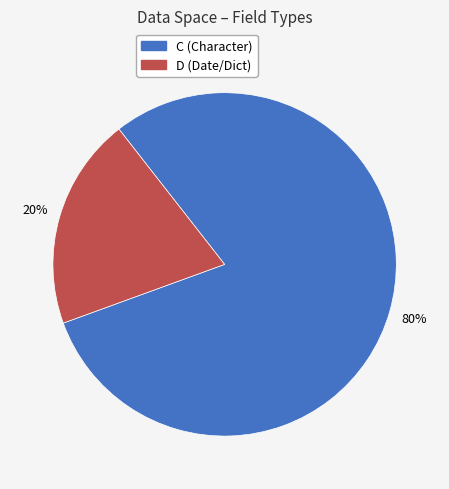

To the nearest percent, what is the average slice percentage?

50%